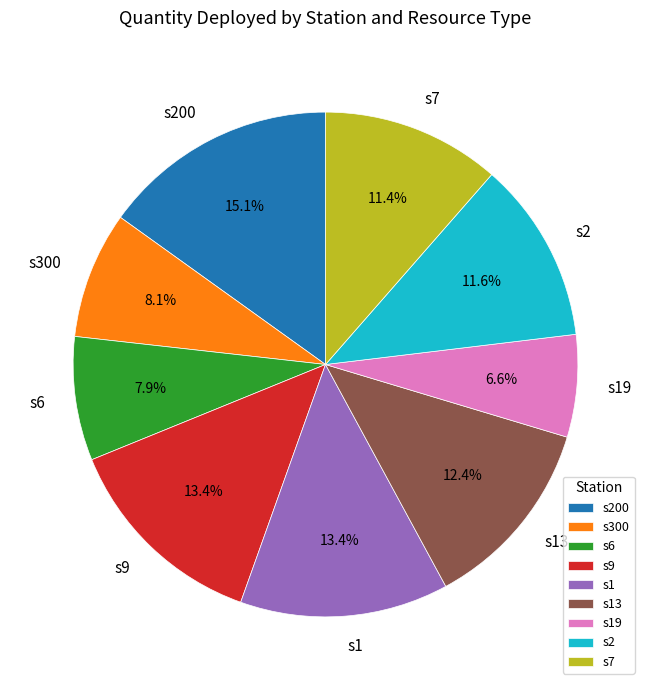

Count the number of slices in the pie.

9